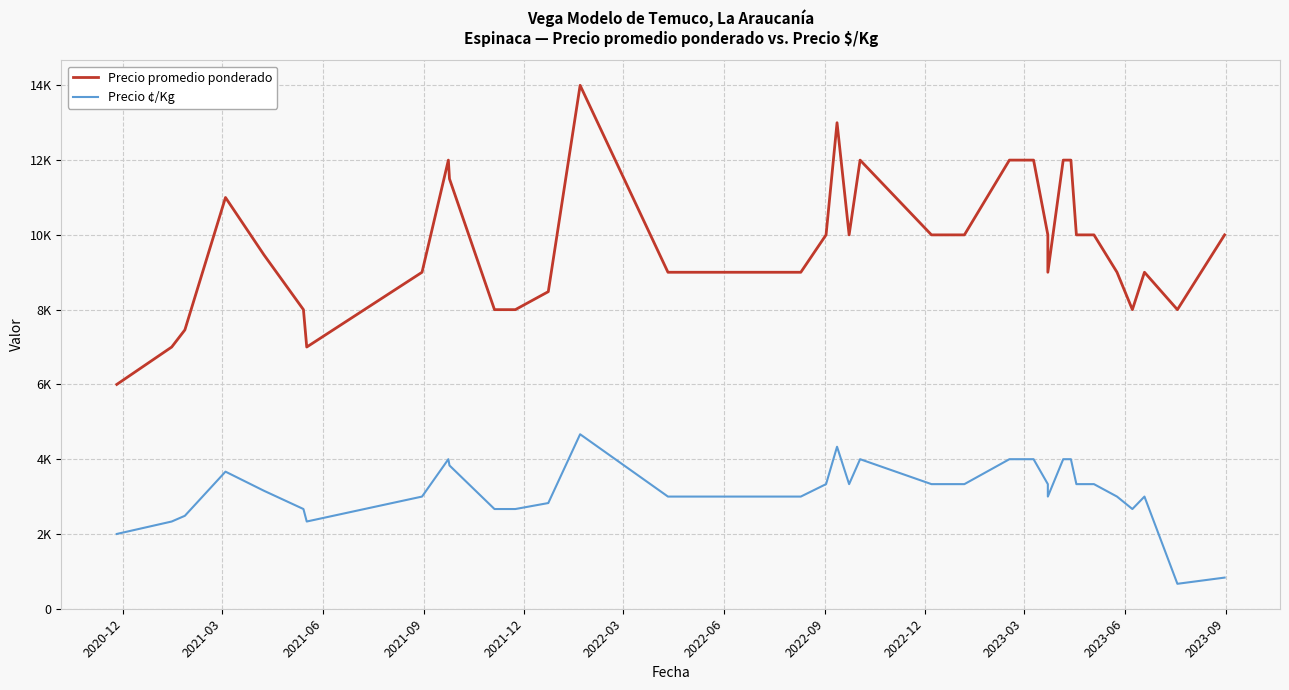

Rank the series by their average value, from lowest to highest.

Precio ¢/Kg, Precio promedio ponderado